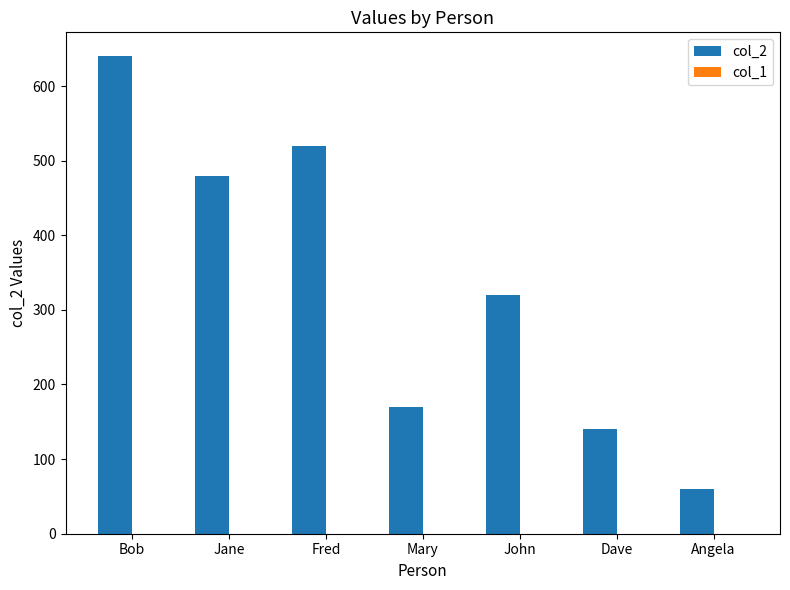

Between Fred and Angela, which series saw the biggest shift?

col_2